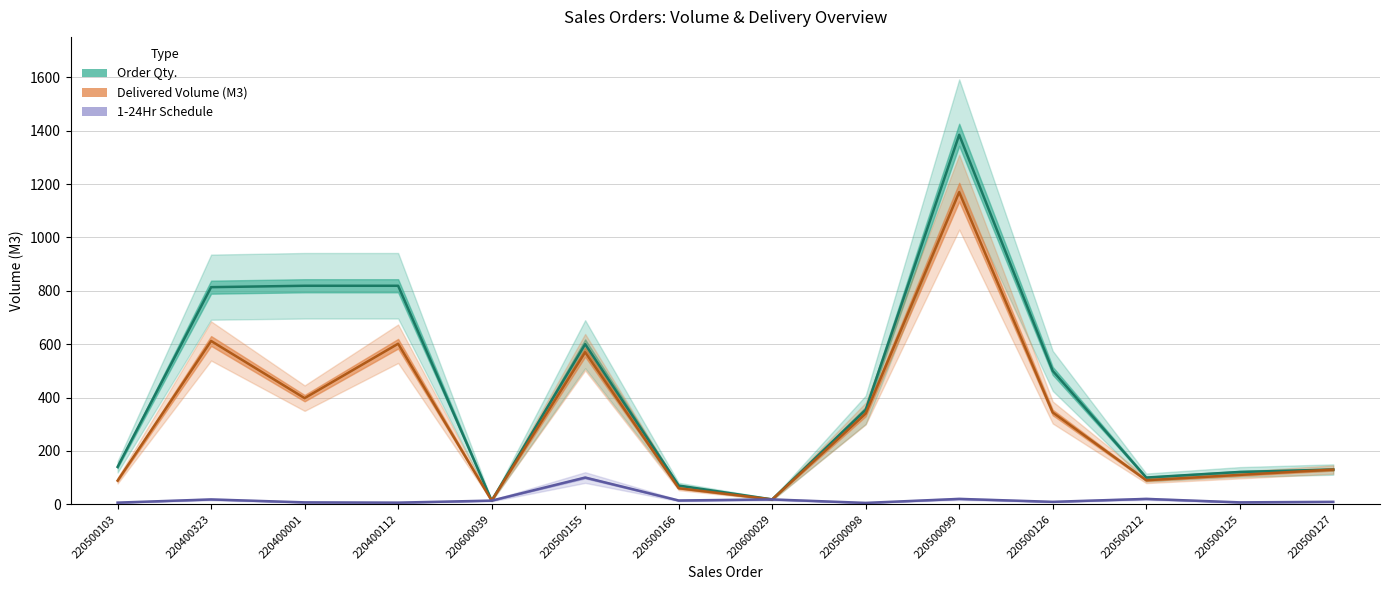

The 1-24Hr Schedule series shows 6.0 at 220400112. True or false?

True